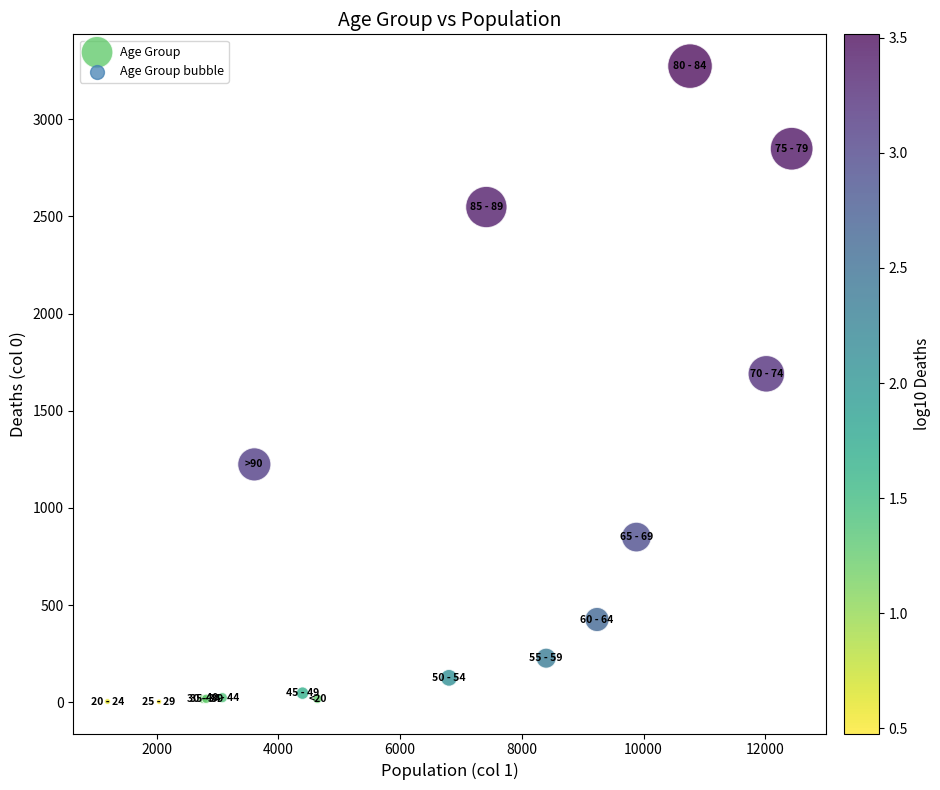

What Y value in the scatter plot is closest to 1638?

1690